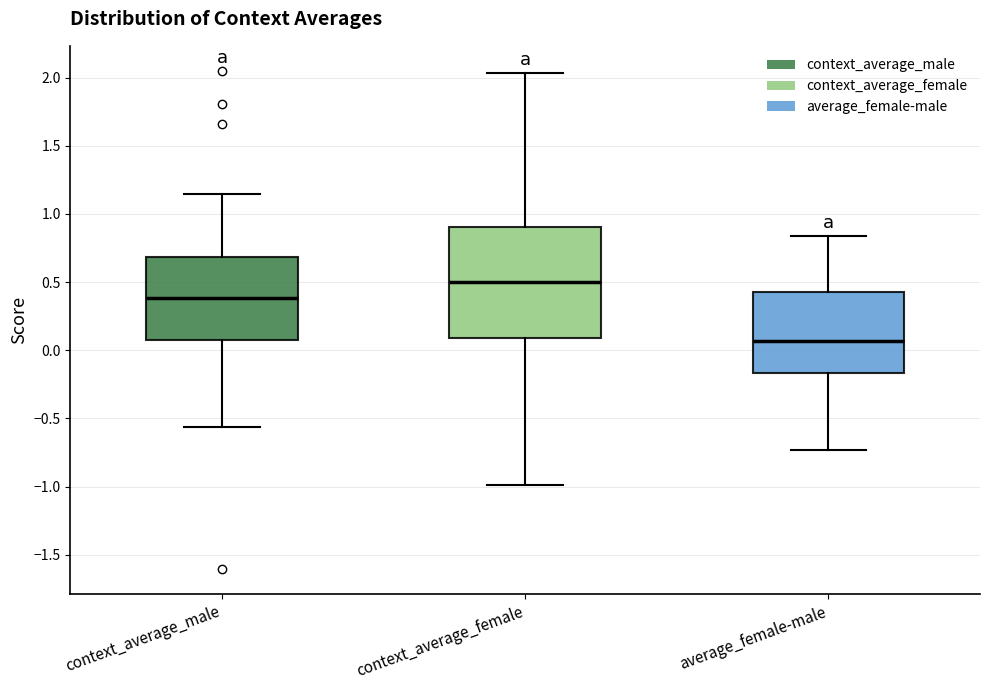

Reading left to right, transcribe this box plot: for each box, give where its median line is, the range the box spans, and where its two whiskers end, as read against the y-axis. The values are not printed on the chart, so give them approximately, as read against the axis.

context_average_male: median 0.40, box 0.10 to 0.70, whiskers -0.55 to 1.15
context_average_female: median 0.50, box 0.10 to 0.90, whiskers -1.00 to 2.05
average_female-male: median 0.05, box -0.15 to 0.45, whiskers -0.75 to 0.85